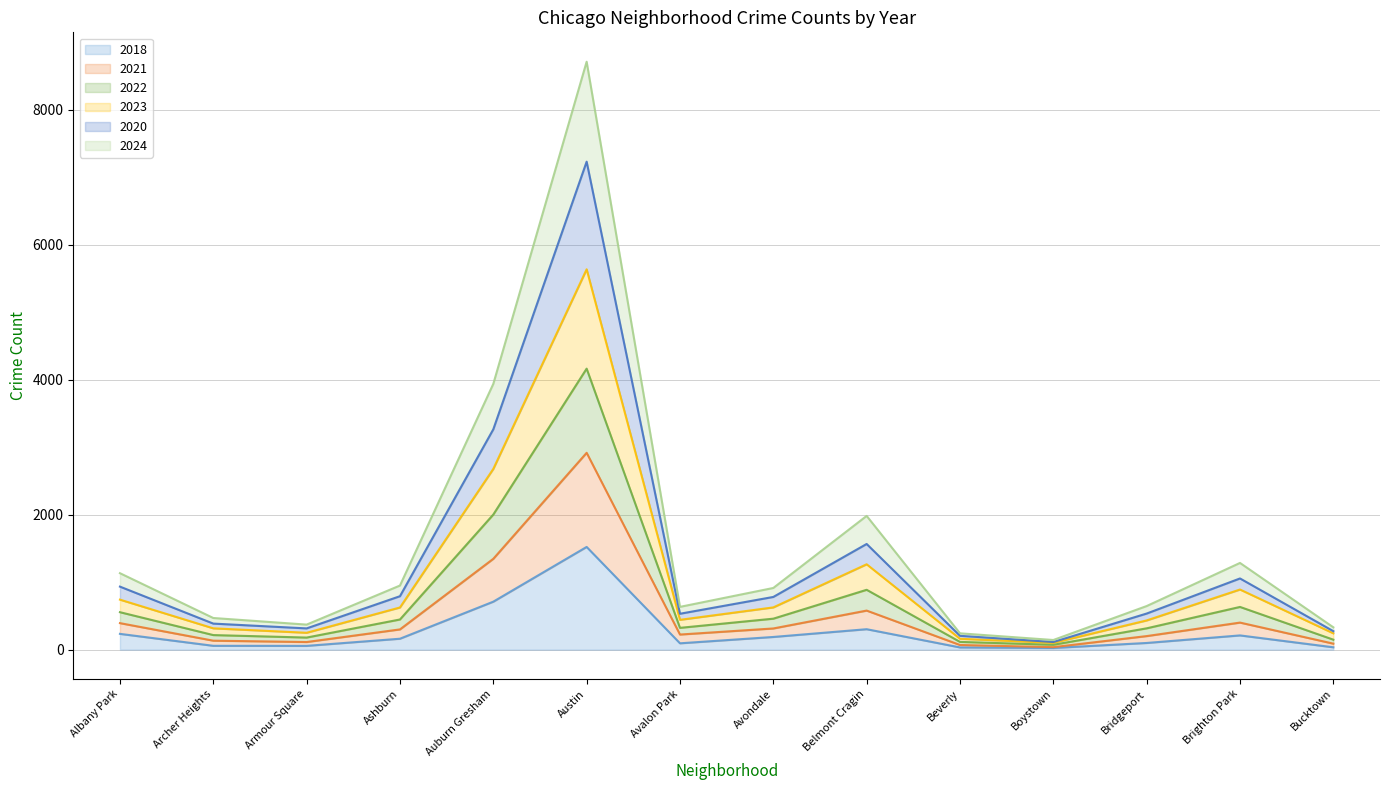

At which label does 2022 reach its peak?

Austin